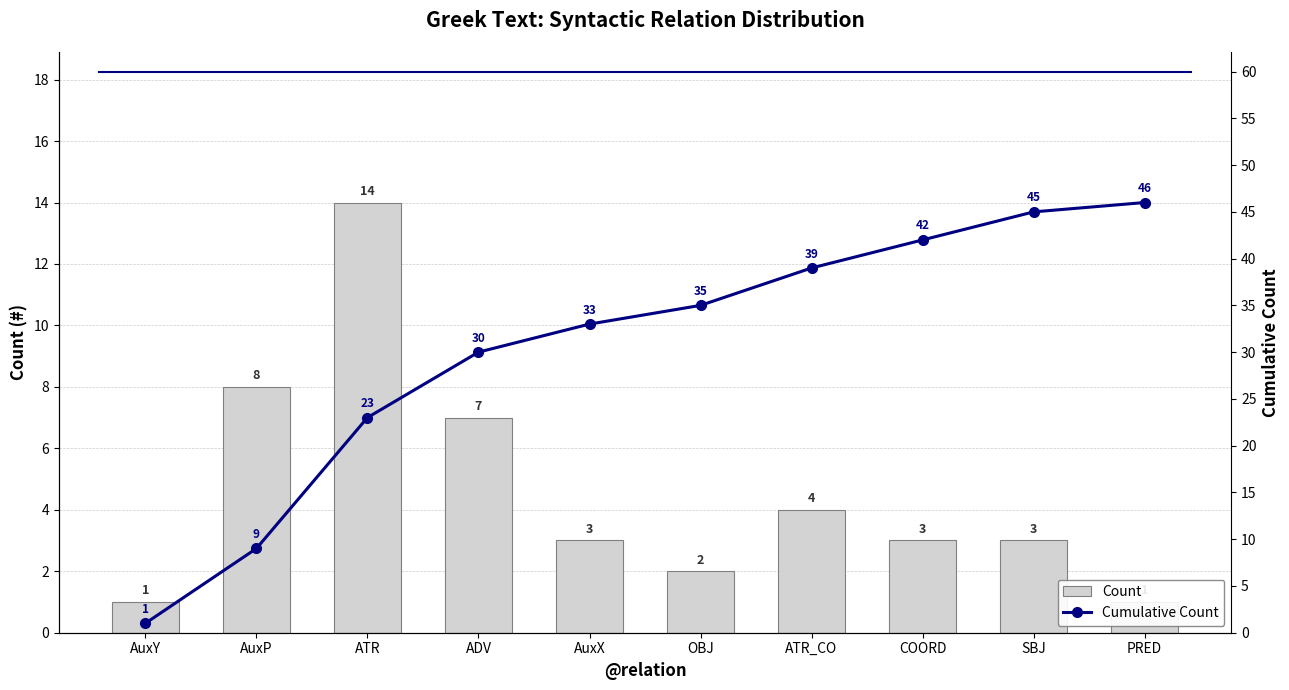

List the series in order of their overall mean, lowest first.

Count, Cumulative Count